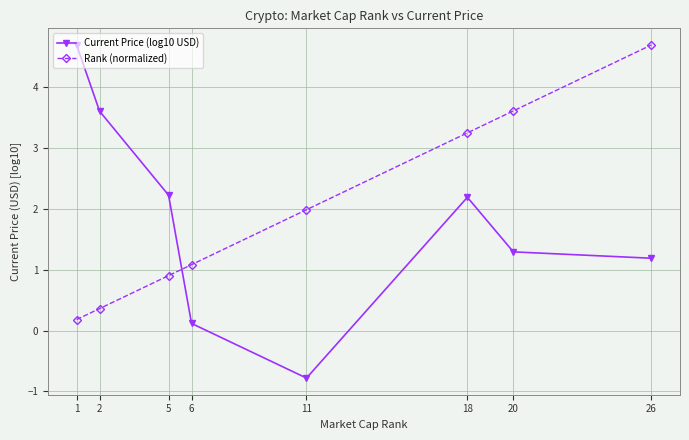

Reading left to right, what are all the values shown in this chart?

Current Price (log10 USD): 4.7	3.6	2.2	0.1	-0.8	2.2	1.3	1.2
Rank (normalized): 0.2	0.4	0.9	1.1	2.0	3.2	3.6	4.7